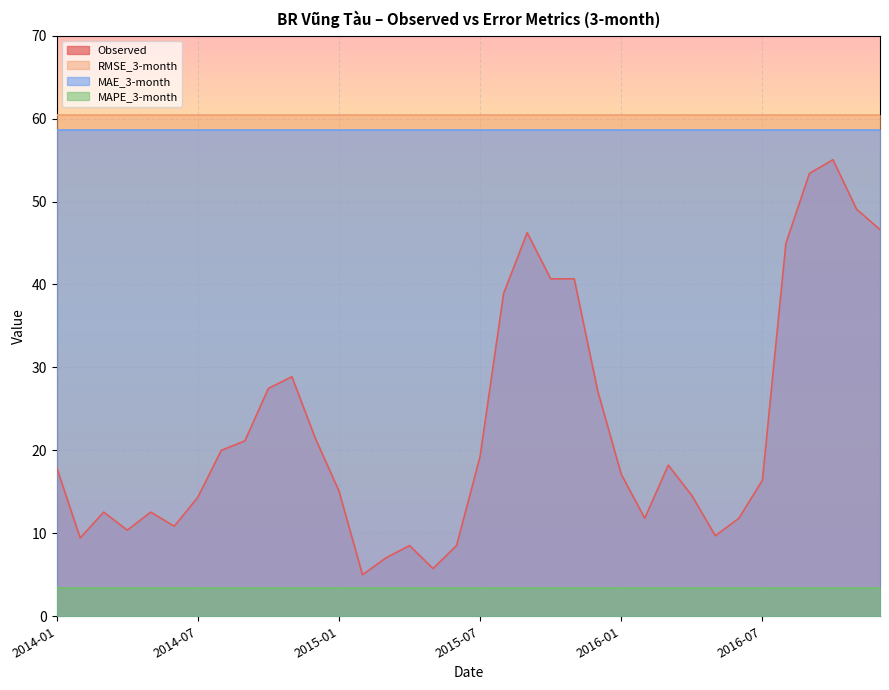

Reading left to right, transcribe all the data shown in this chart.

Observed: 17.9	9.4	12.6	10.4	12.6	10.9	14.3	20.0	21.1	27.5	28.9	21.4	15.1	5.0	7.0	8.5	5.7	8.5	19.3	38.9	46.2	40.7	40.7	27.2	17.1	11.8	18.2	14.6	9.7	11.8	16.4	45.0	53.4	55.0	49.1	46.6
RMSE_3-month: 60.5	60.5	60.5	60.5	60.5	60.5	60.5	60.5	60.5	60.5	60.5	60.5	60.5	60.5	60.5	60.5	60.5	60.5	60.5	60.5	60.5	60.5	60.5	60.5	60.5	60.5	60.5	60.5	60.5	60.5	60.5	60.5	60.5	60.5	60.5	60.5
MAE_3-month: 58.6	58.6	58.6	58.6	58.6	58.6	58.6	58.6	58.6	58.6	58.6	58.6	58.6	58.6	58.6	58.6	58.6	58.6	58.6	58.6	58.6	58.6	58.6	58.6	58.6	58.6	58.6	58.6	58.6	58.6	58.6	58.6	58.6	58.6	58.6	58.6
MAPE_3-month: 3.4	3.4	3.4	3.4	3.4	3.4	3.4	3.4	3.4	3.4	3.4	3.4	3.4	3.4	3.4	3.4	3.4	3.4	3.4	3.4	3.4	3.4	3.4	3.4	3.4	3.4	3.4	3.4	3.4	3.4	3.4	3.4	3.4	3.4	3.4	3.4